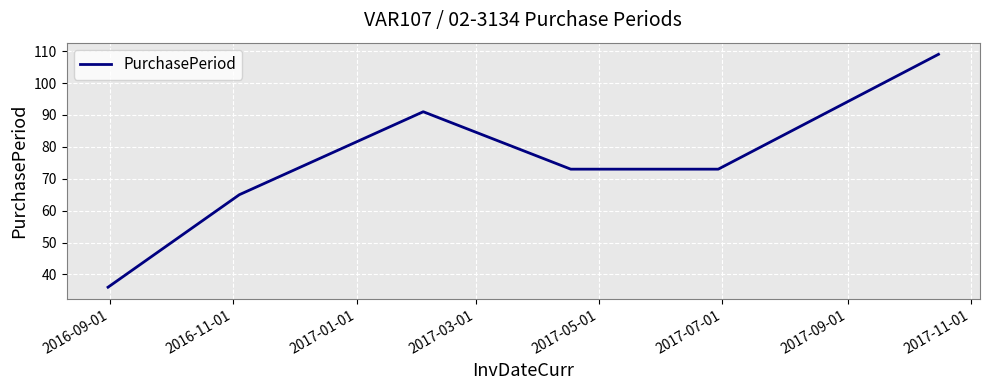

What is the maximum value shown in the chart?

109